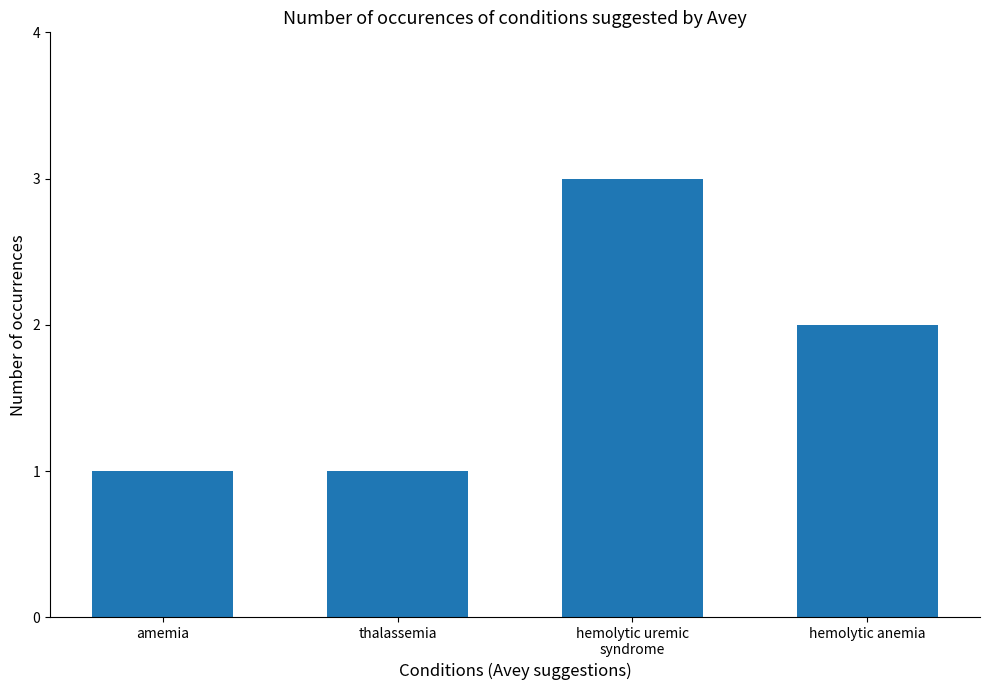

Are the bars grouped side by side (vs. stacked)?

No